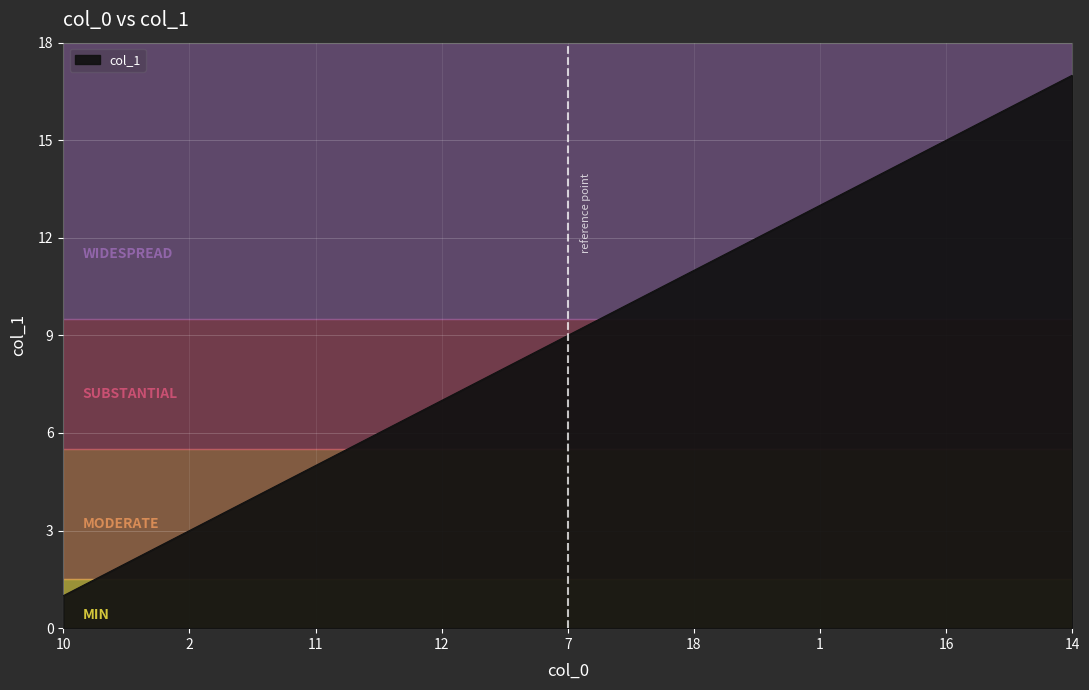

What is the maximum value shown in the chart?

17